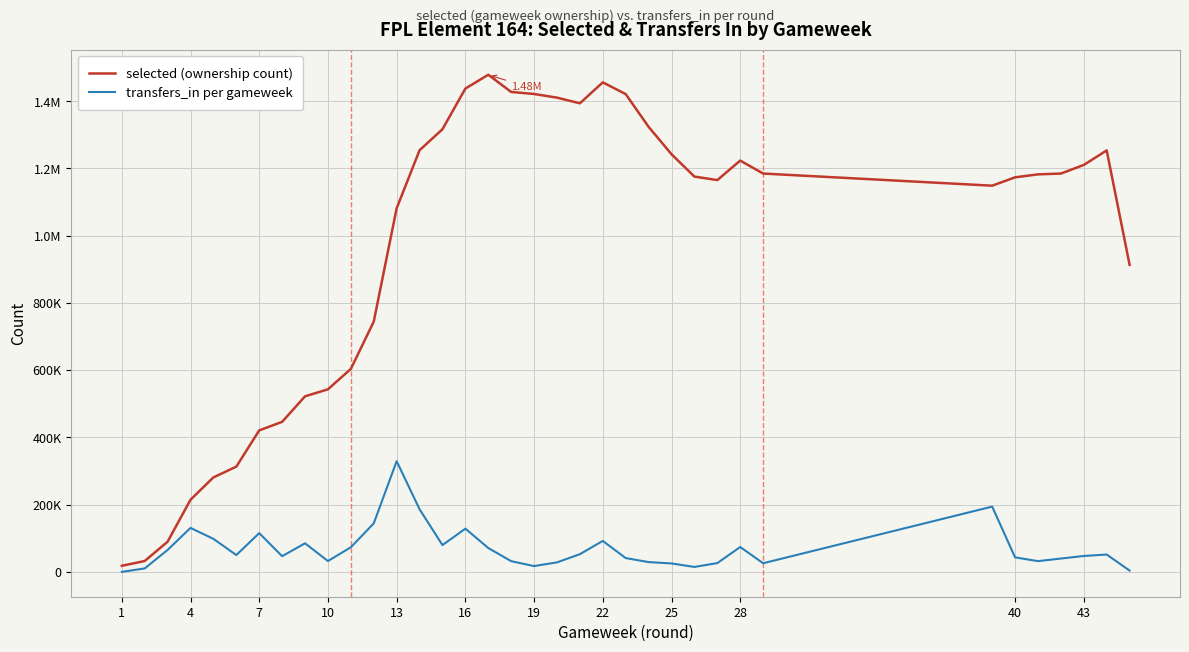

What is the average value of the selected (ownership count) series?

964284